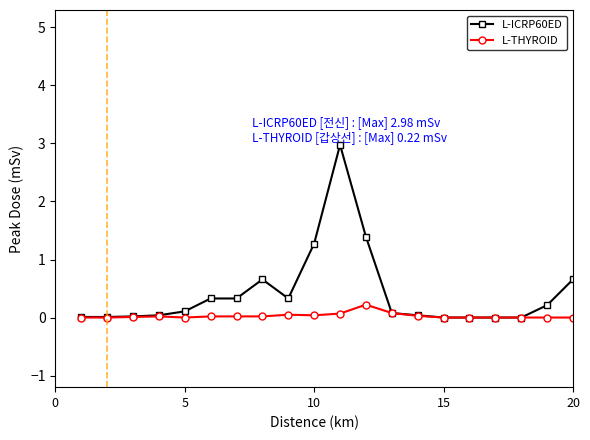

What is the highest value of the L-ICRP60ED series?

3.0